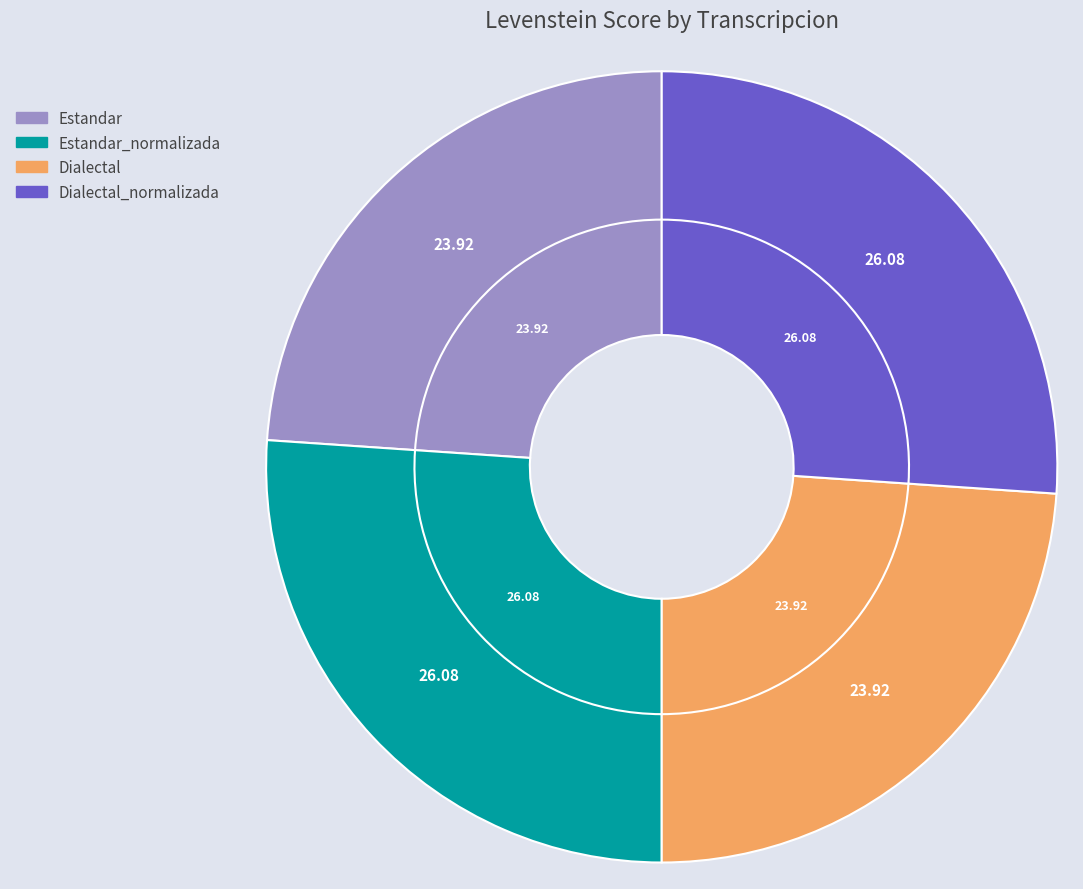

Is Estandar_normalizada the majority of the pie?

No